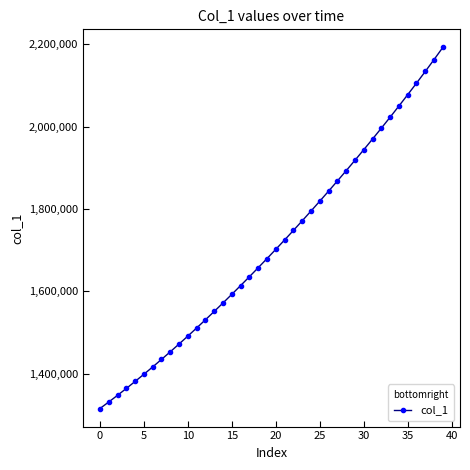

What is the value of the 20th point from the left?

1679393.9